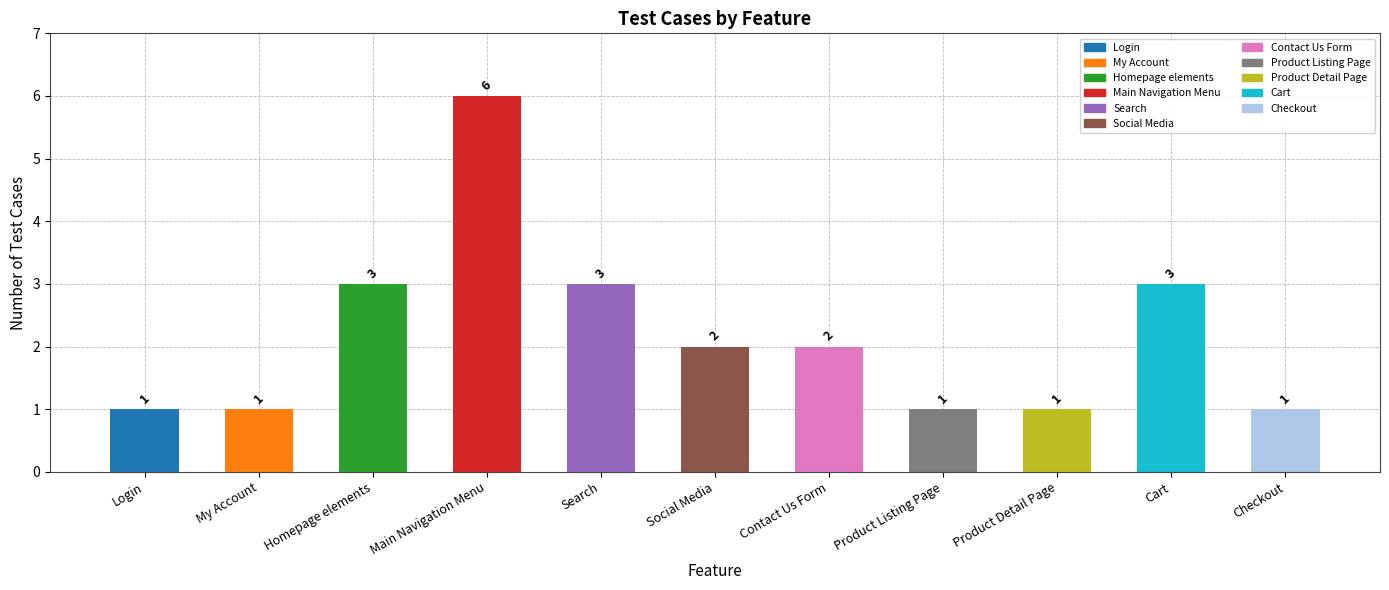

How many categories are shown in the chart?

11